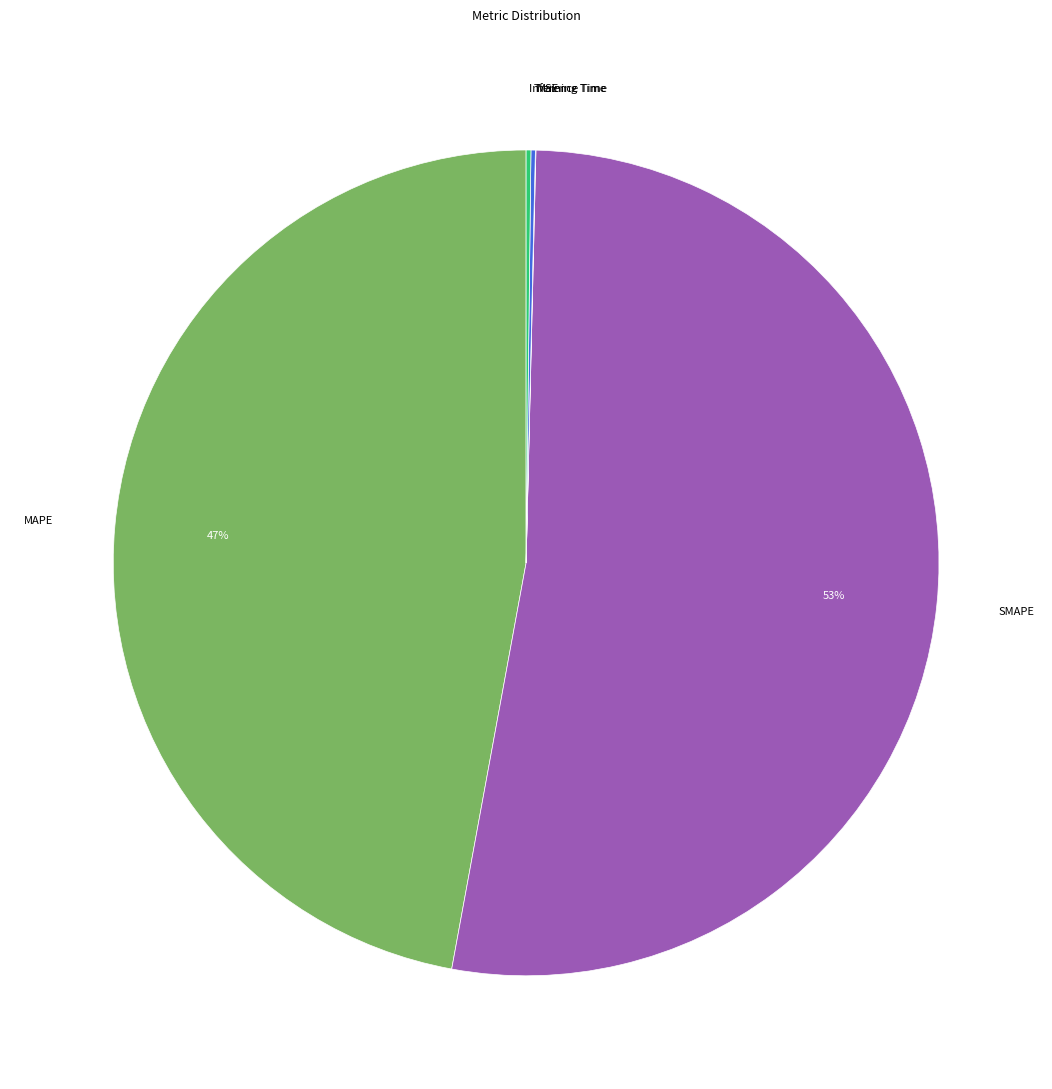

Combined, do SMAPE and MAPE account for over 50%?

Yes